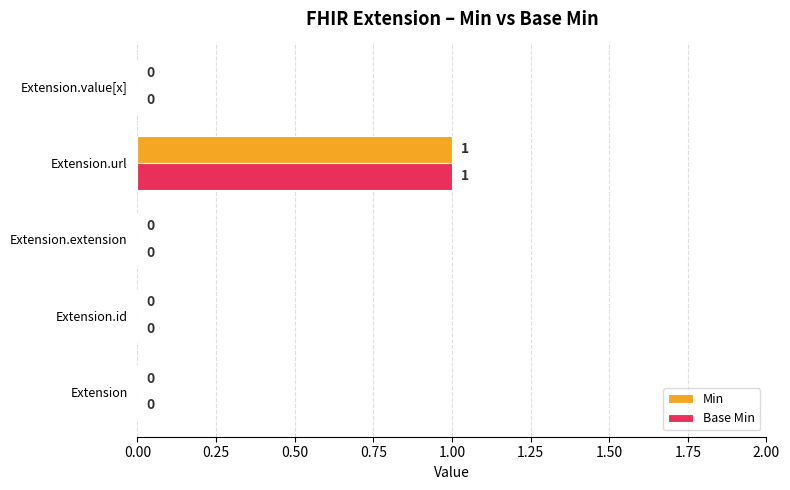

At which category is the sum across all series the highest?

Extension.url